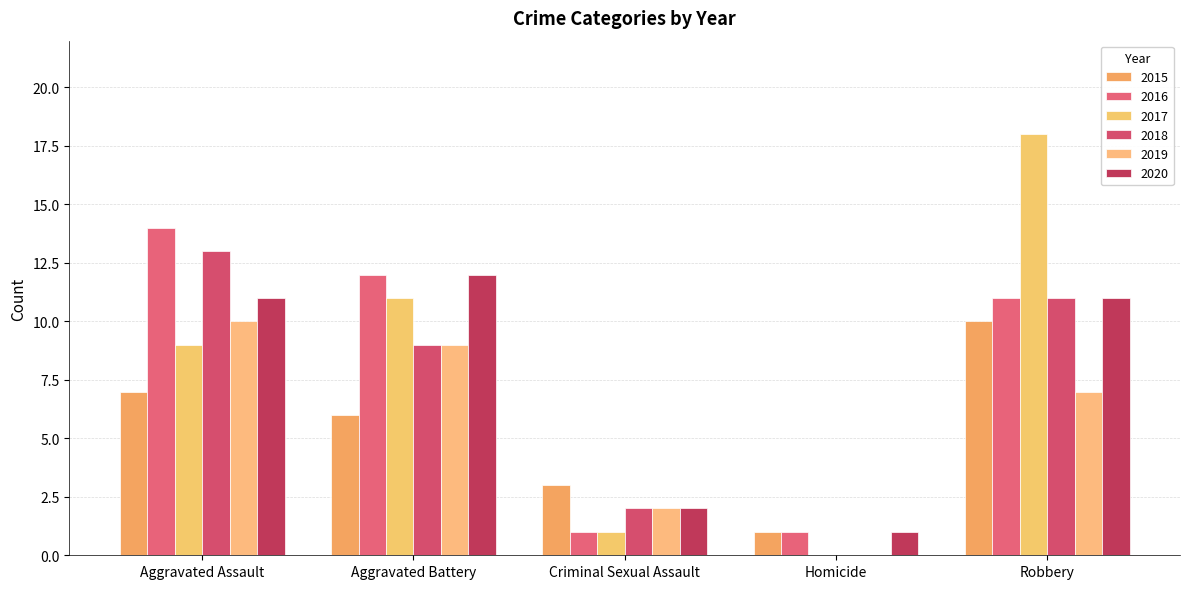

What is the value of the 2018 bar at the 1st from the left?

13